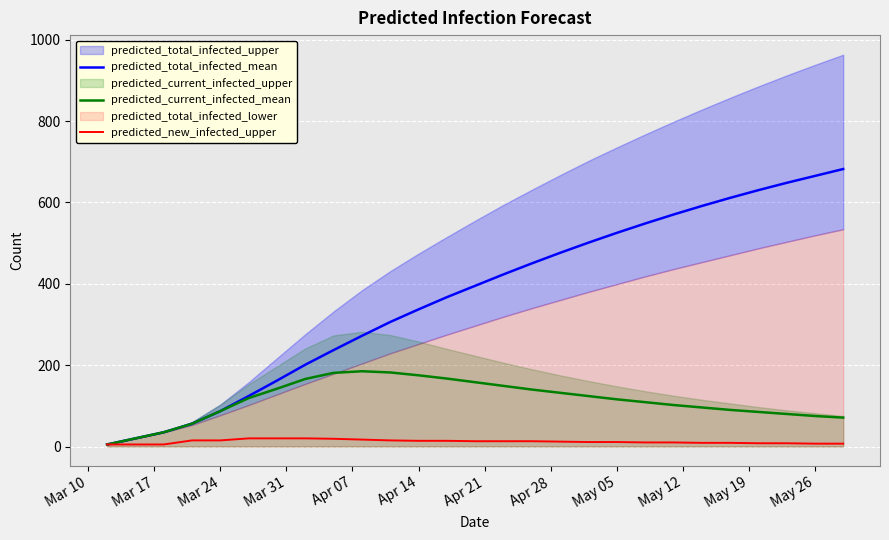

Which label corresponds to the smallest value in the chart?

Mar 10